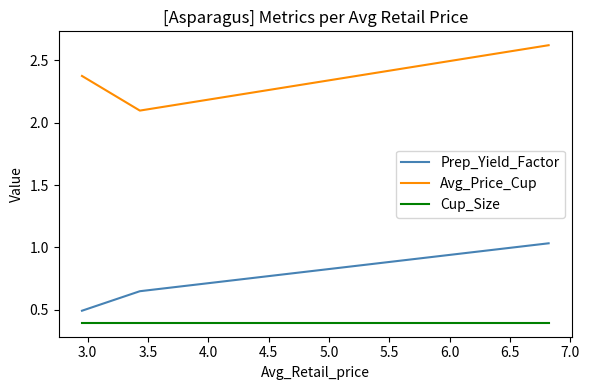

How many lines are shown in the chart?

3